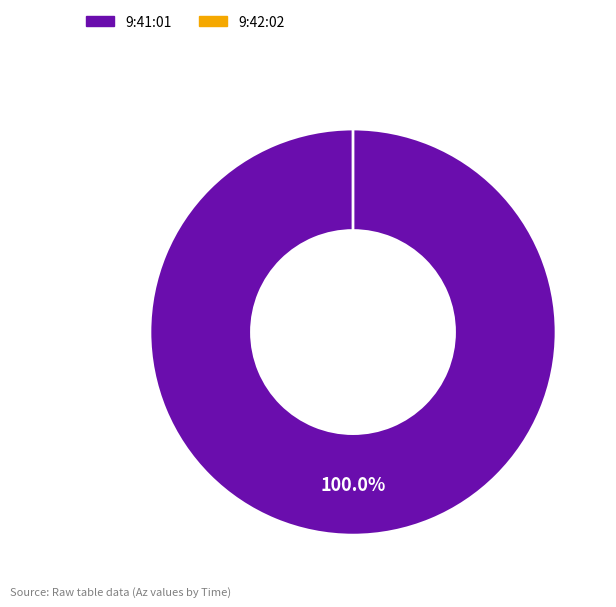

Combined, do 9:41:01 and 9:42:02 account for over 50%?

Yes